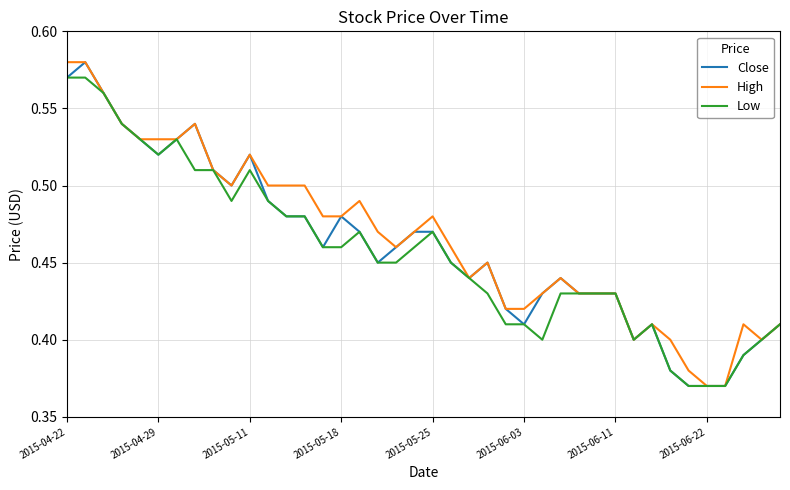

How many Low values are between 0 and 1?

40